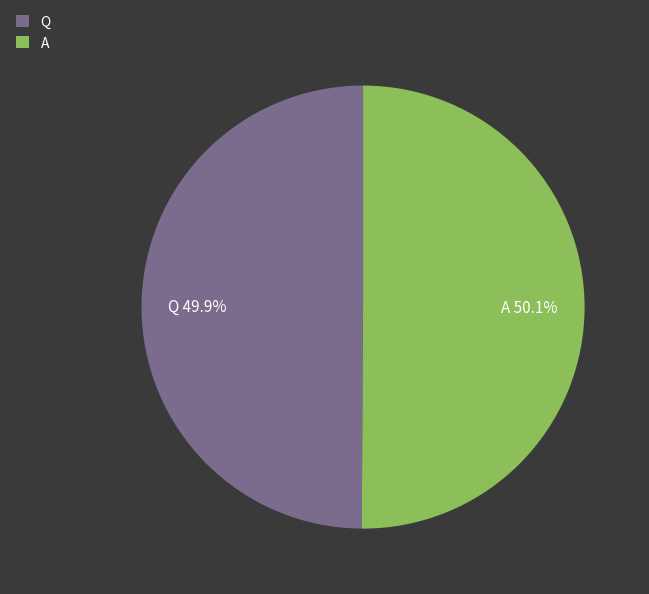

What is the total percentage of A and Q?

100.0%